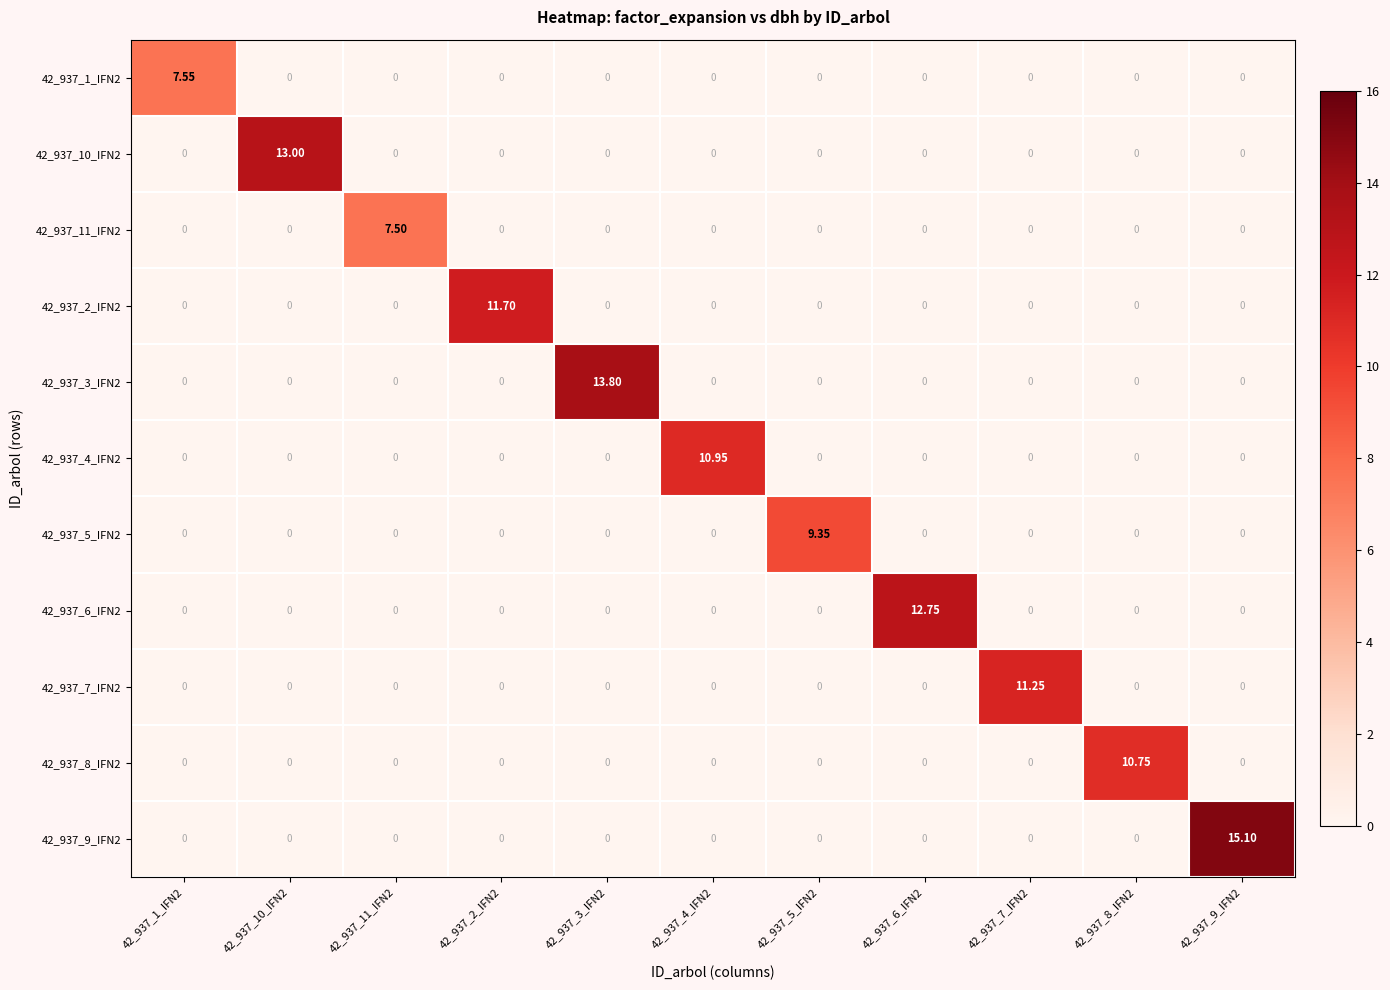

Is the value of 42_937_5_IFN2 at 42_937_5_IFN2 greater than the value of 42_937_9_IFN2 at 42_937_7_IFN2?

Yes